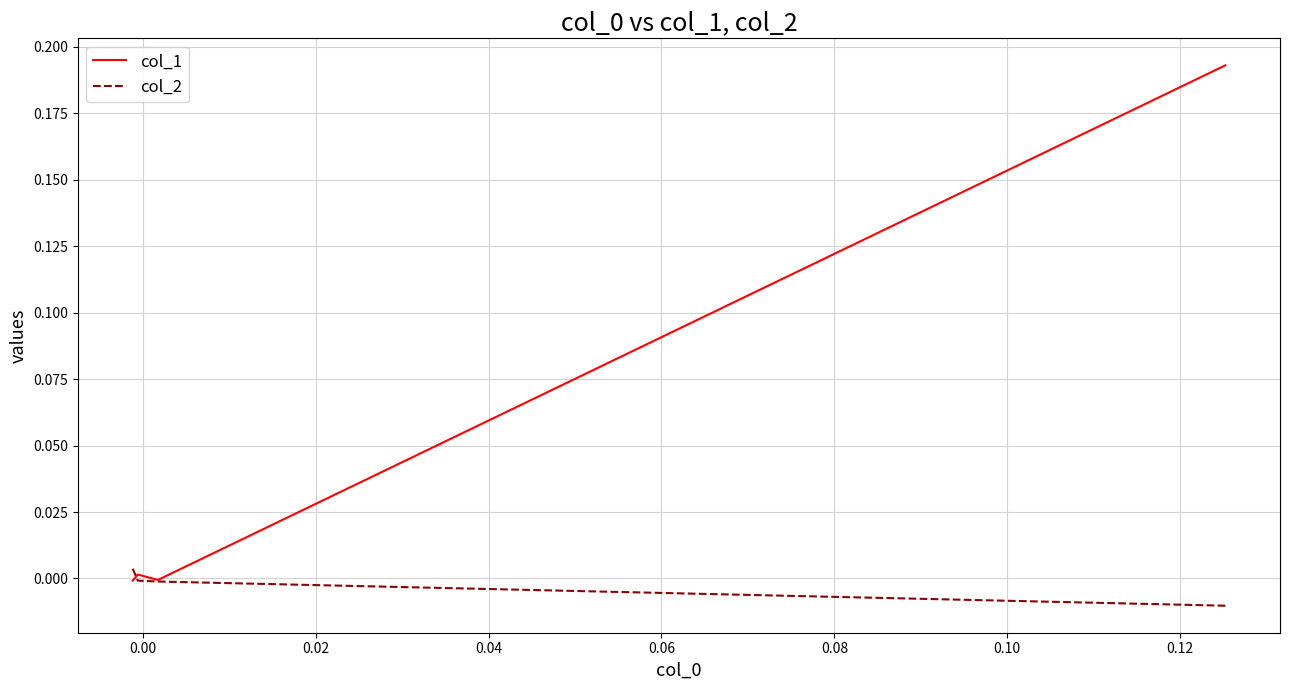

True or false: col_1 has a value of -0.0 at 0.00.

False